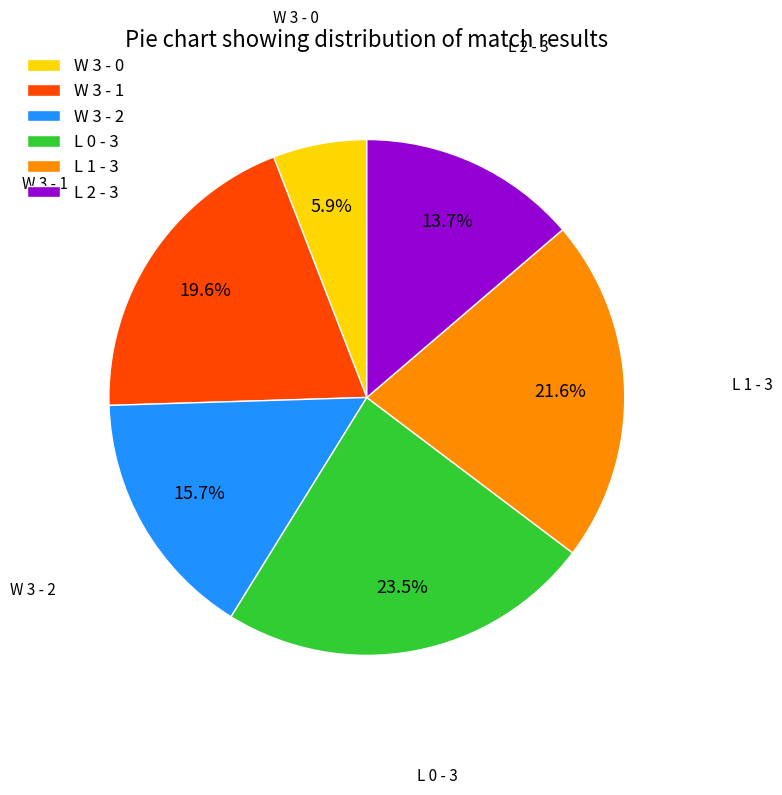

Rank the categories by value from highest to lowest.

L 0 - 3, L 1 - 3, W 3 - 1, W 3 - 2, L 2 - 3, W 3 - 0